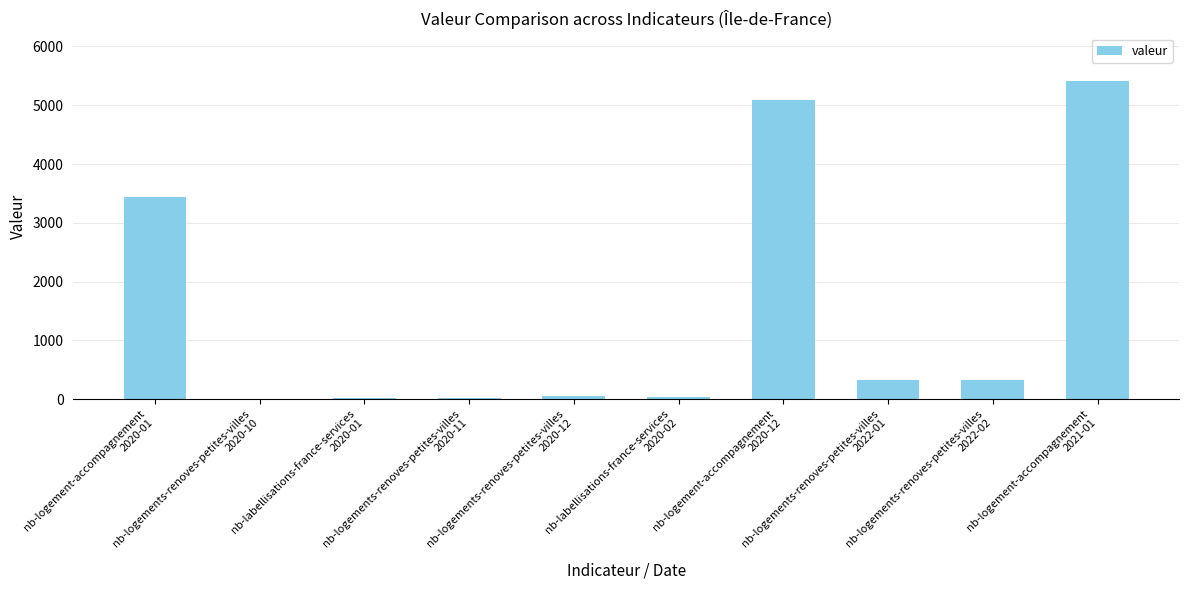

What is the sum of all values?

14722